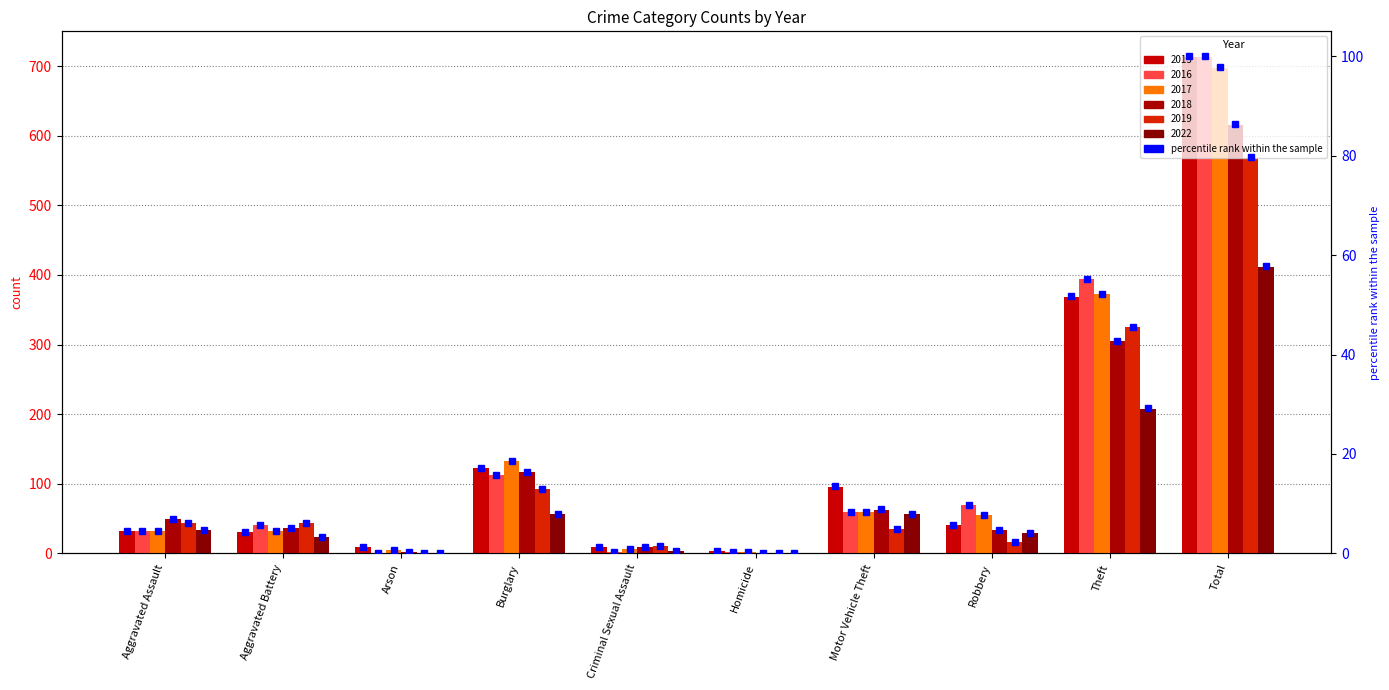

Rank the categories by value from highest to lowest.

Total, Theft, Burglary, Motor Vehicle Theft, Robbery, Aggravated Assault, Aggravated Battery, Arson, Criminal Sexual Assault, Homicide